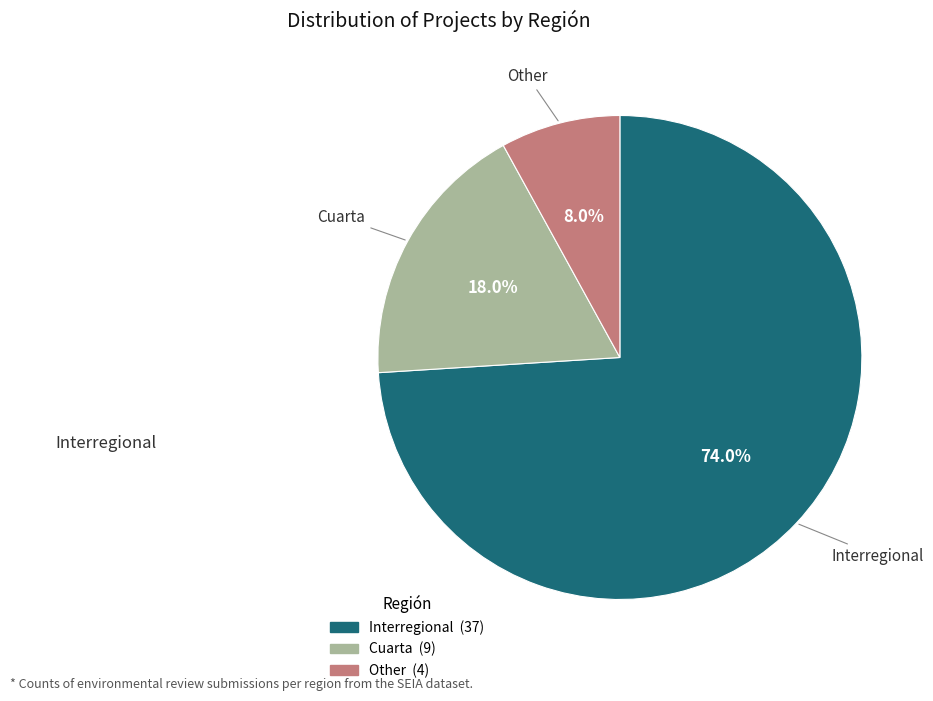

To the nearest percent, what is the combined percentage of Interregional and Cuarta?

92%